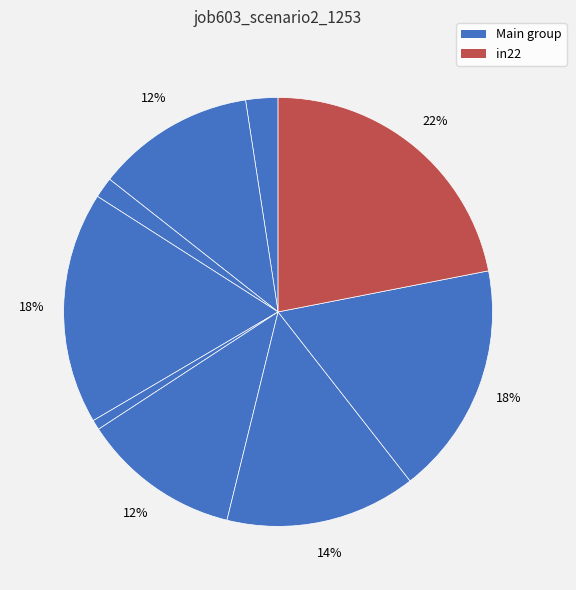

What is the largest slice in the pie chart?

in22